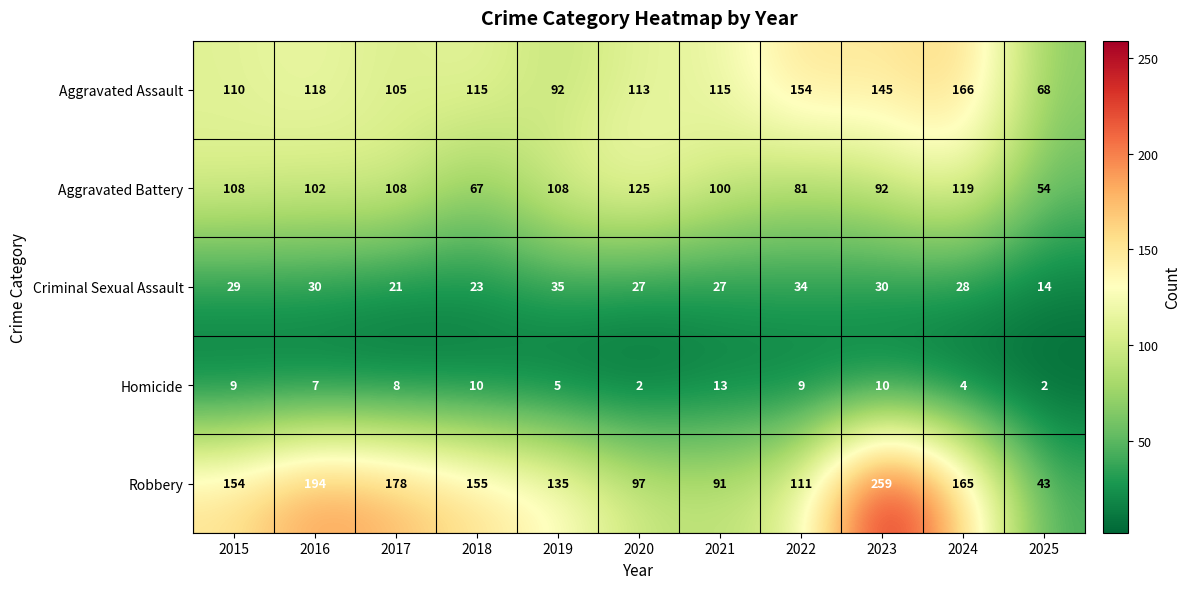

Which series changed the most between 2015 and 2017?

Robbery